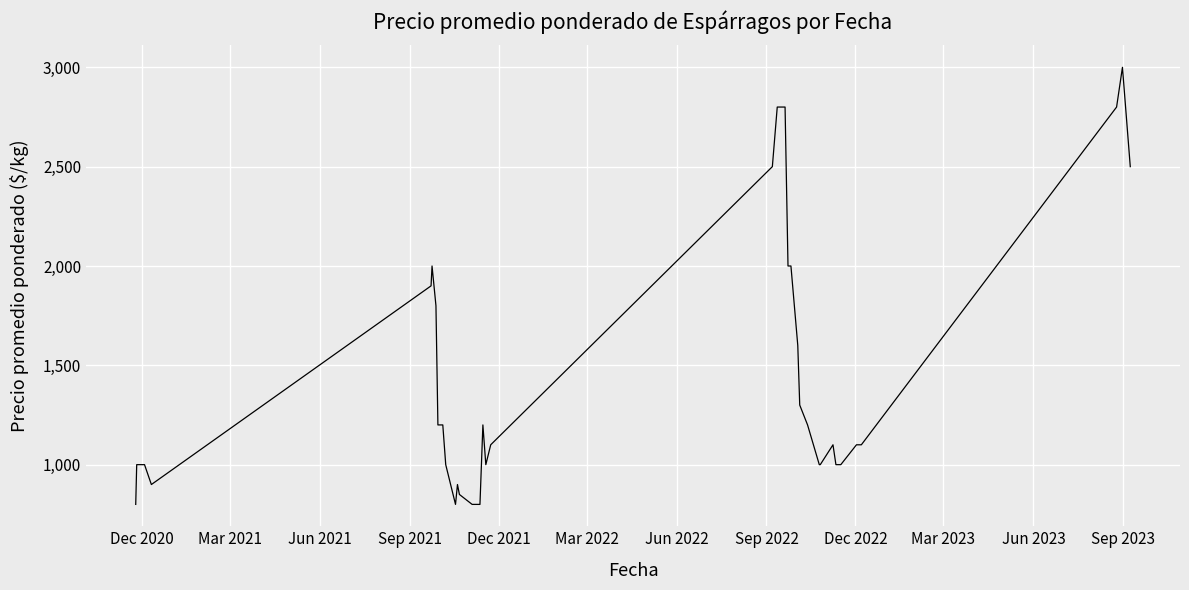

What is the smallest value displayed?

800